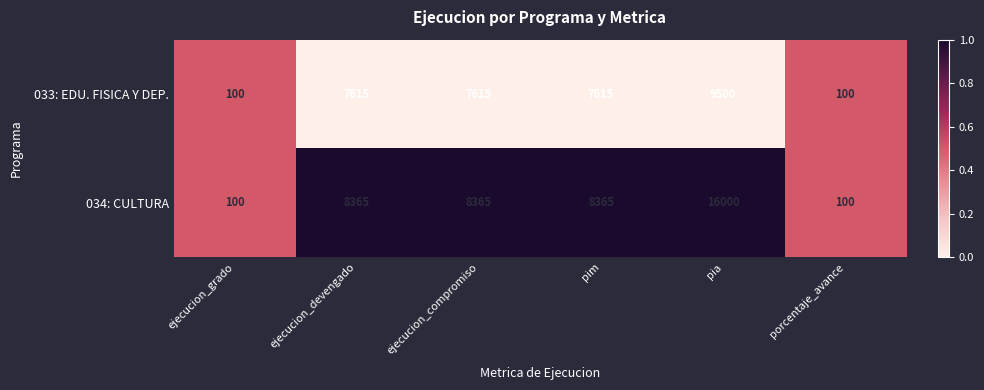

Reading left to right, what are all the values shown in this chart?

033: EDU. FISICA Y DEP.: ejecucion_grado=100	ejecucion_devengado=7615	ejecucion_compromiso=7615	pim=7615	pia=9500	porcentaje_avance=100
034: CULTURA: ejecucion_grado=100	ejecucion_devengado=8365	ejecucion_compromiso=8365	pim=8365	pia=16000	porcentaje_avance=100